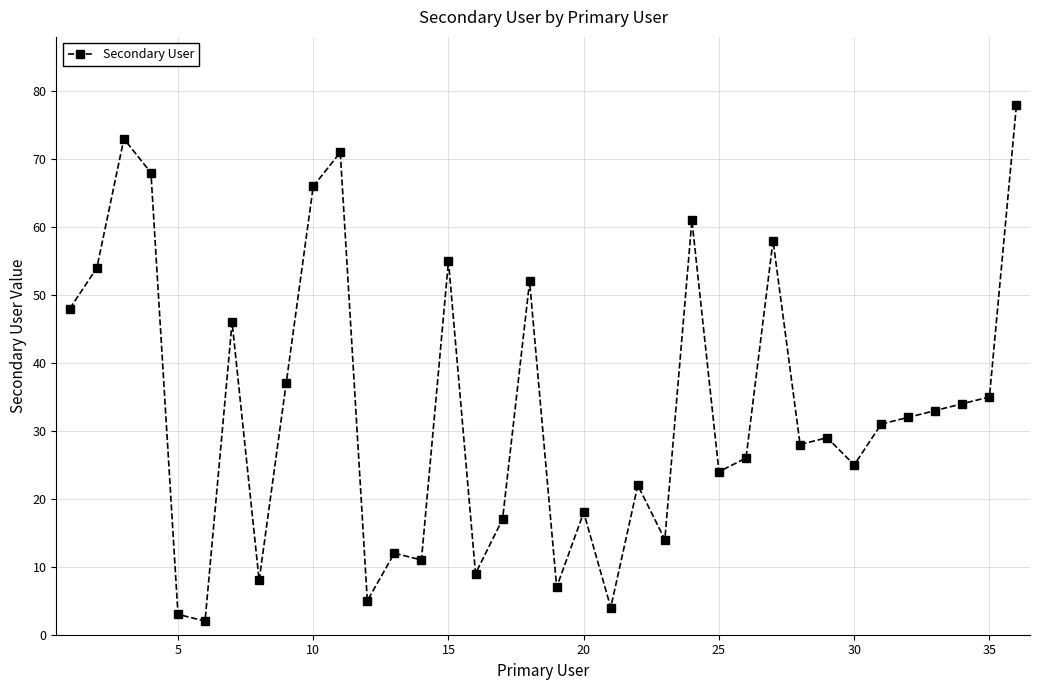

What is the sum of all values?

1196